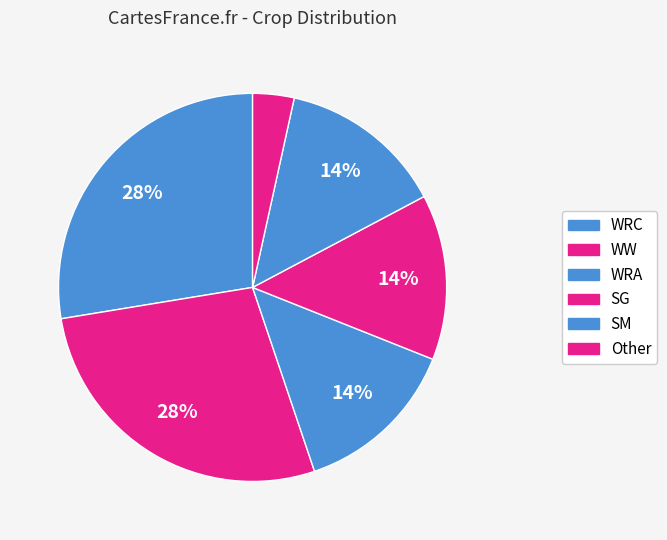

How many segments does this pie chart have?

6